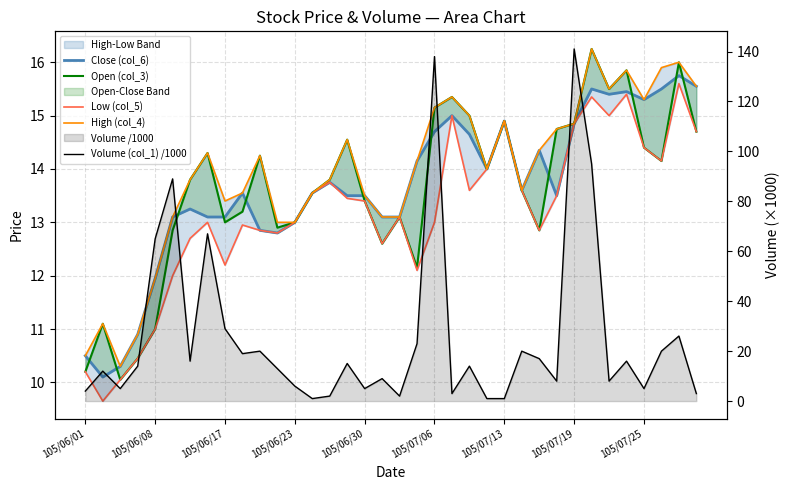

How many values in the Low (col_5) series are below 13?

14